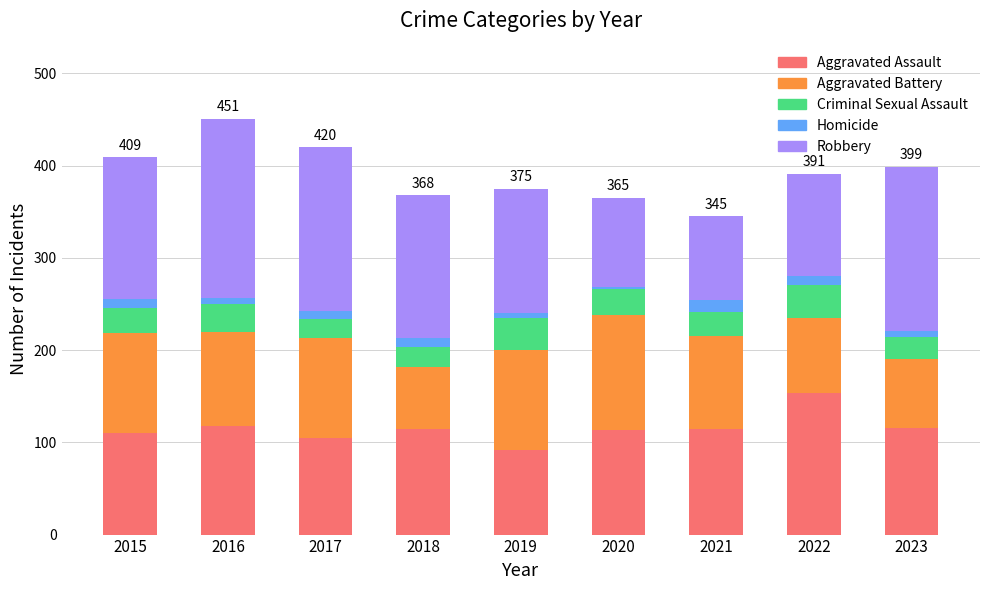

The Aggravated Assault series shows 115 at 2018. True or false?

True